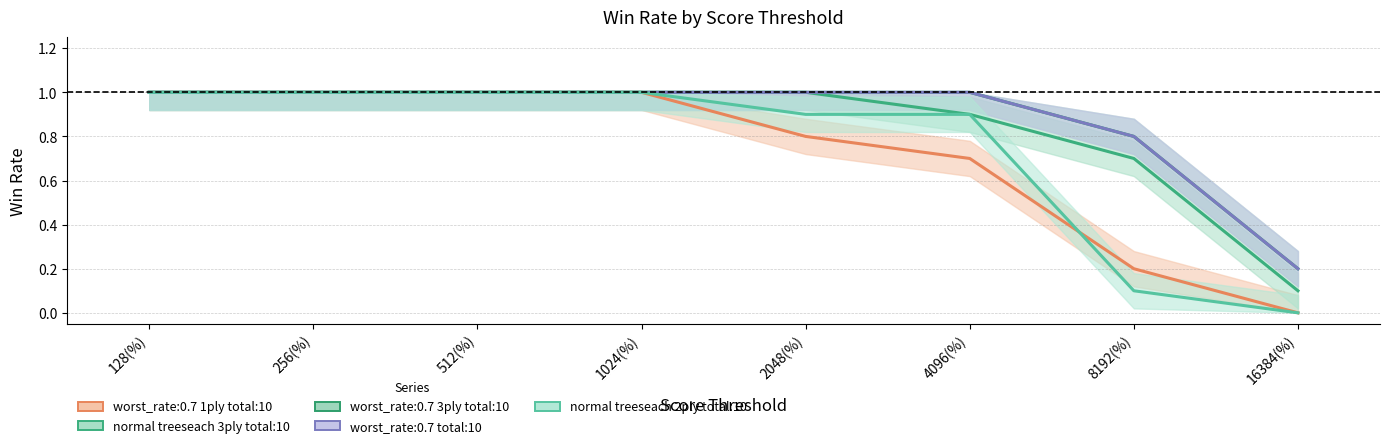

Does the chart display data point markers on the line(s)?

No